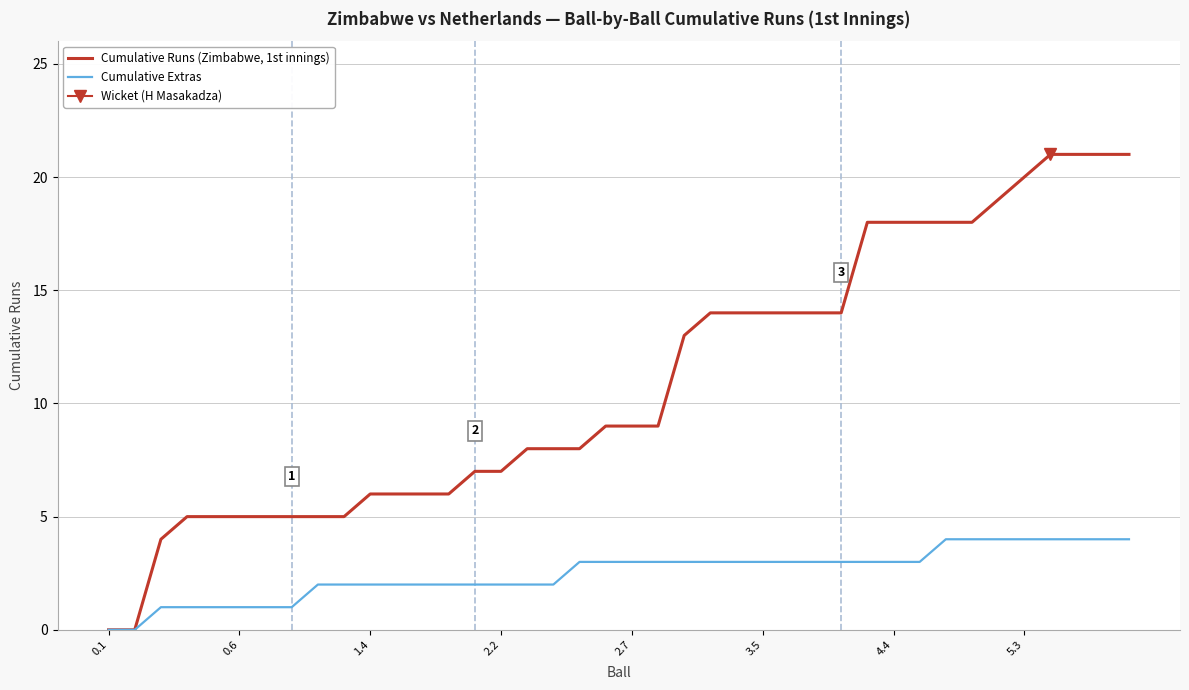

True or false: Cumulative Runs (Zimbabwe, 1st innings) has more than 0 interior local peaks.

False